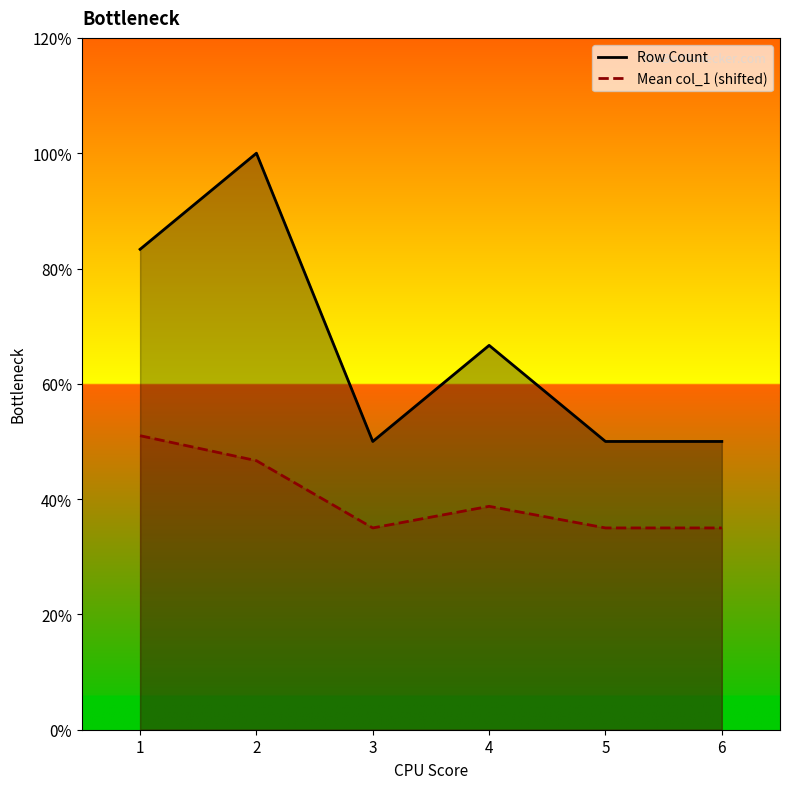

Reading right to left, list all the values displayed in this chart.

Row Count: 5.0	5.0	6.7	5.0	10.0	8.3
Mean col_1 (shifted): 3.5	3.5	3.9	3.5	4.7	5.1